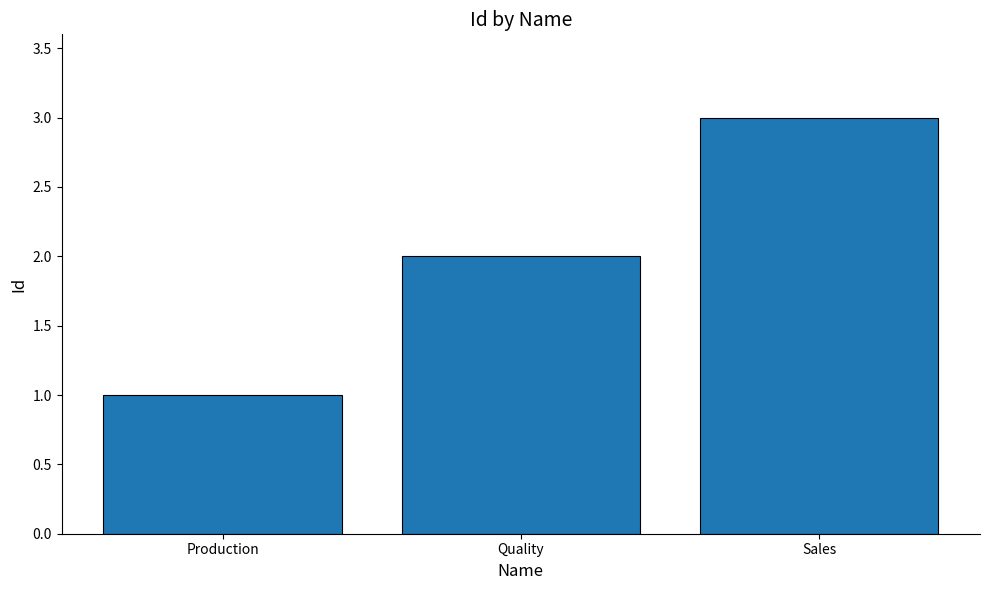

Rank the categories by value from highest to lowest.

Sales, Quality, Production